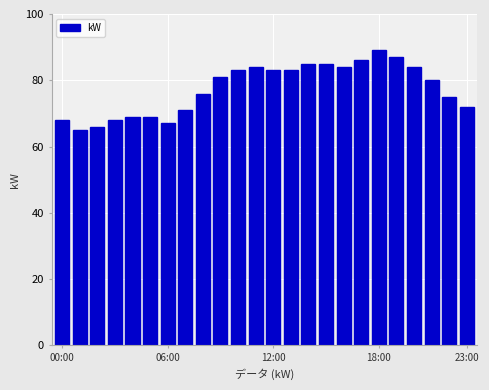

What is the smallest value displayed?

65